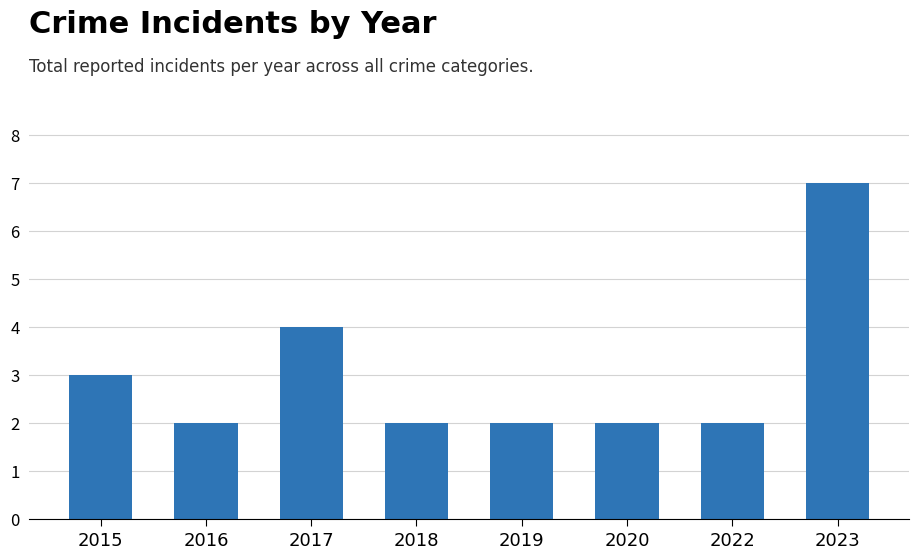

At which category does the chart reach its peak across all series?

2023